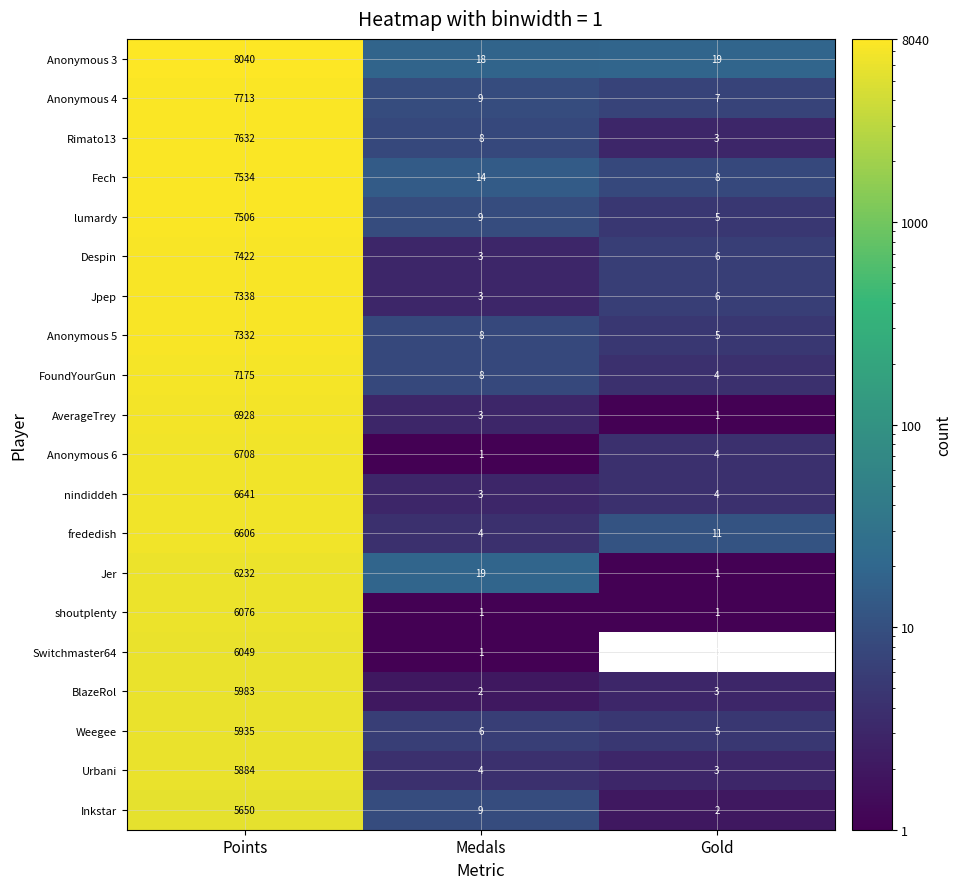

The value of Anonymous 5 at Points is 3760. True or false?

False